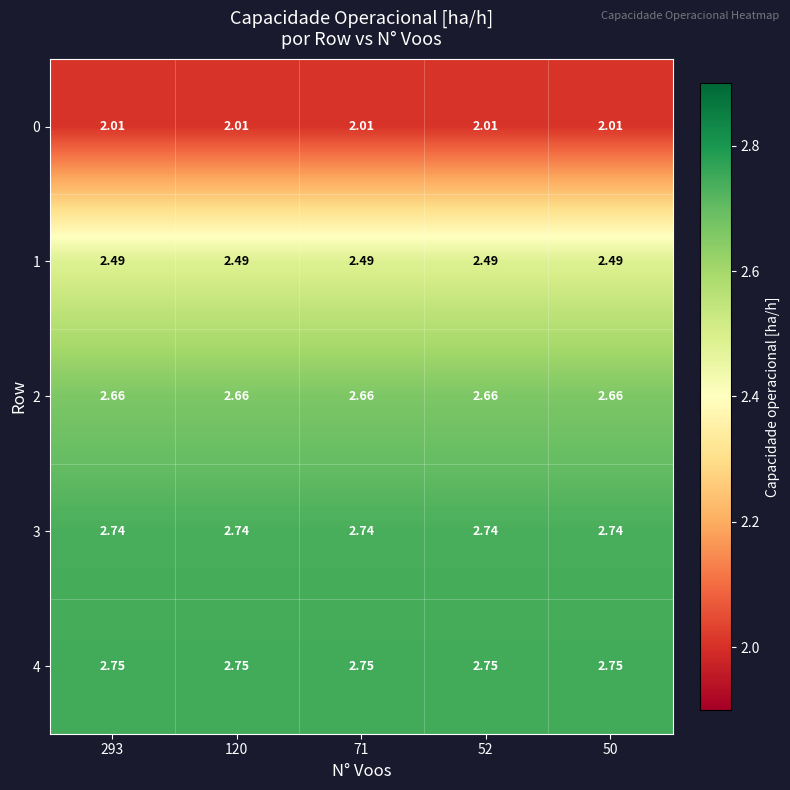

Is the value of 3 at 71 greater than the value of 2 at 50?

Yes